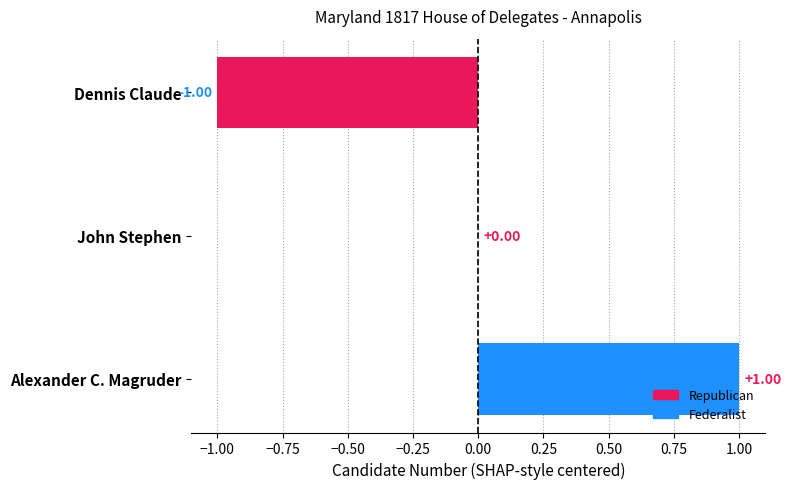

How many data points does each series have?

3